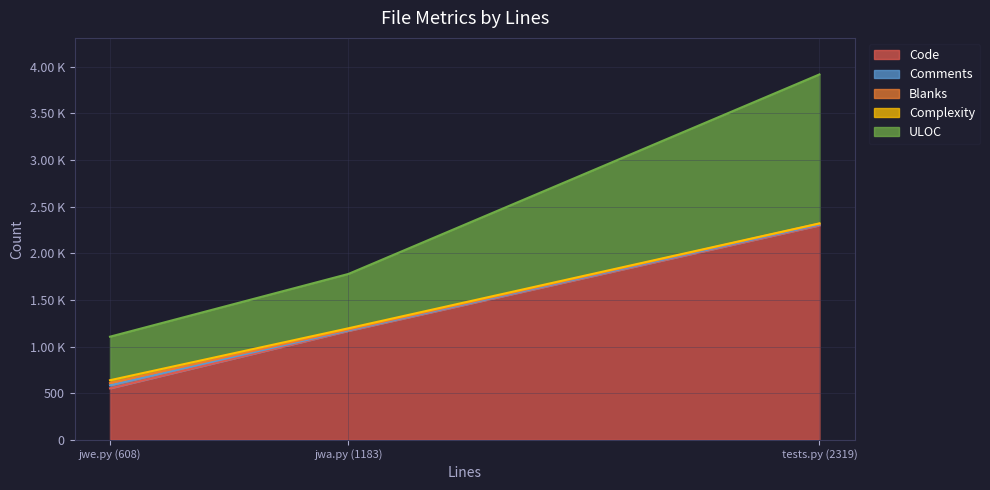

Which series has the largest total across all categories?

Code